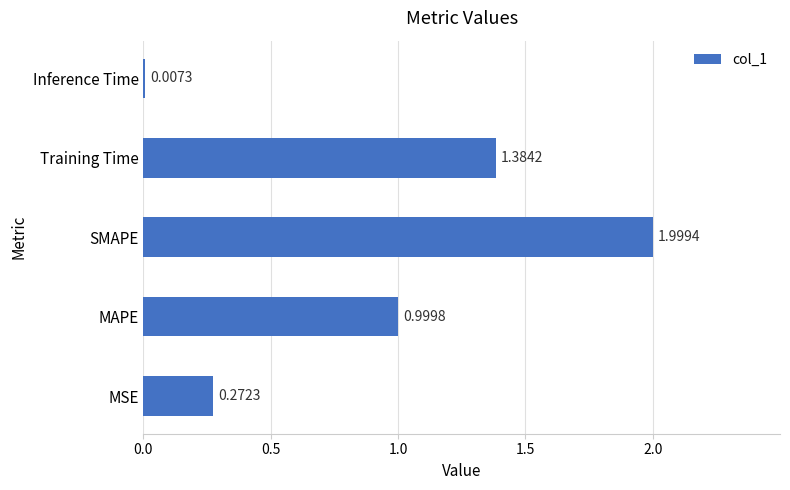

What is the sum of the values at MSE and Training Time?

1.7